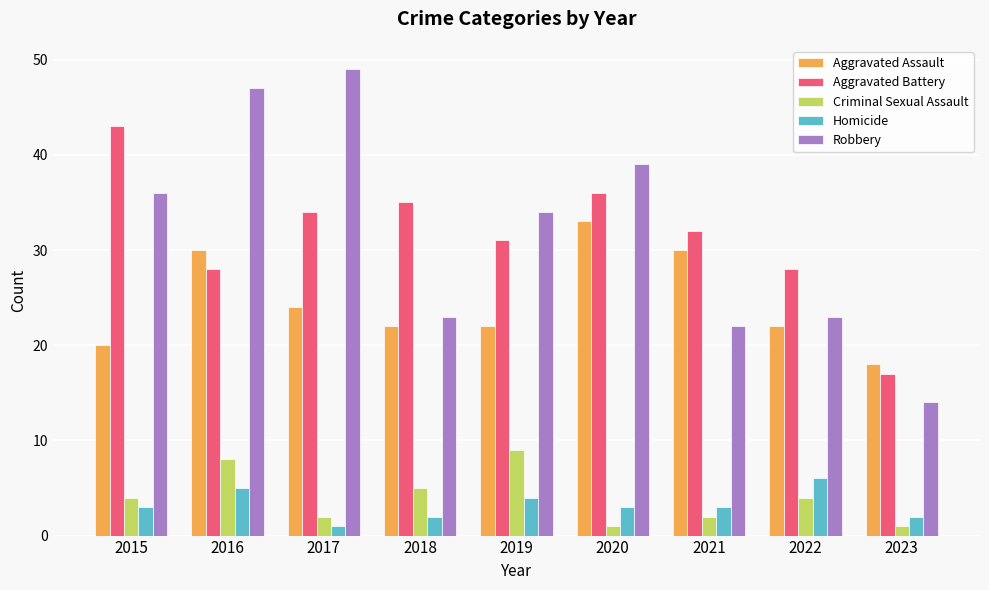

Reading left to right, list all the values displayed in this chart.

Aggravated Assault: 20	30	24	22	22	33	30	22	18
Aggravated Battery: 43	28	34	35	31	36	32	28	17
Criminal Sexual Assault: 4	8	2	5	9	1	2	4	1
Homicide: 3	5	1	2	4	3	3	6	2
Robbery: 36	47	49	23	34	39	22	23	14